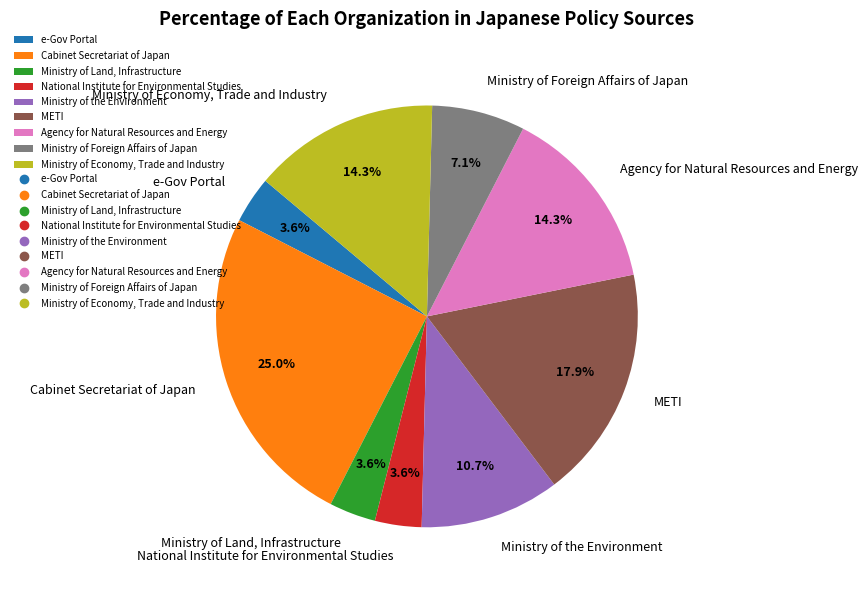

What percentage is the METI slice, to the nearest percent?

18%